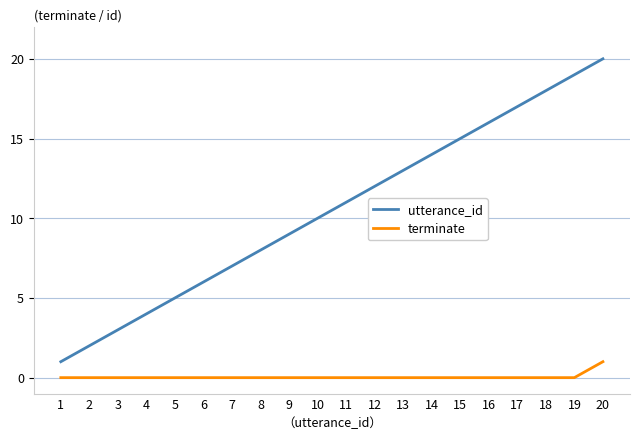

Reading right to left, extract all data points from this chart.

utterance_id: 20	19	18	17	16	15	14	13	12	11	10	9	8	7	6	5	4	3	2	1
terminate: 1	0	0	0	0	0	0	0	0	0	0	0	0	0	0	0	0	0	0	0